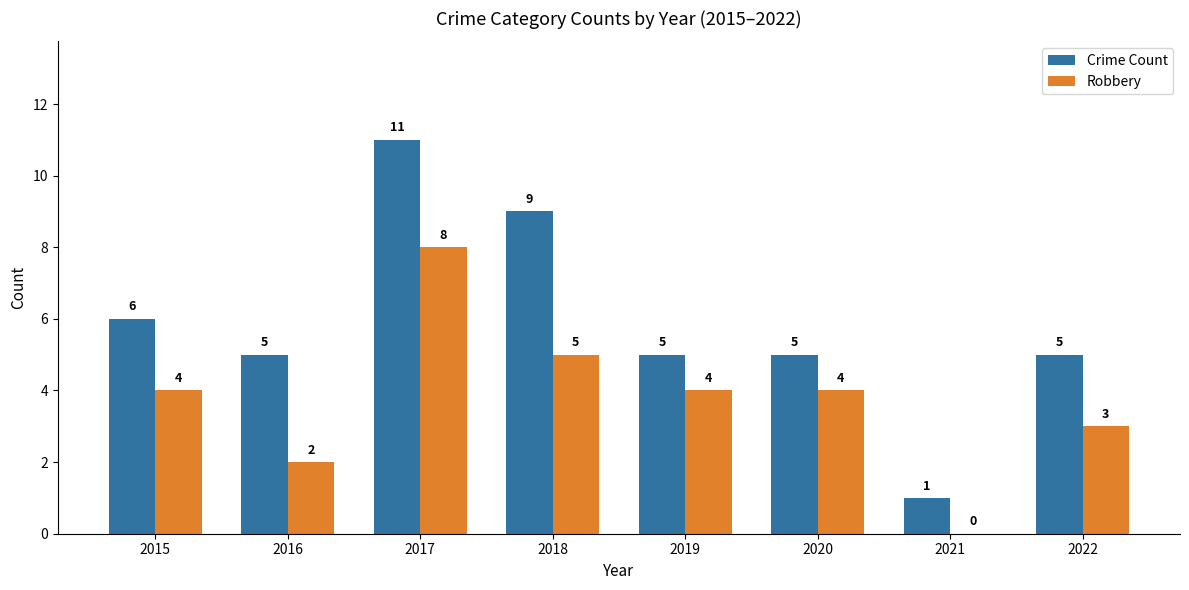

Which series has the largest total across all categories?

Crime Count